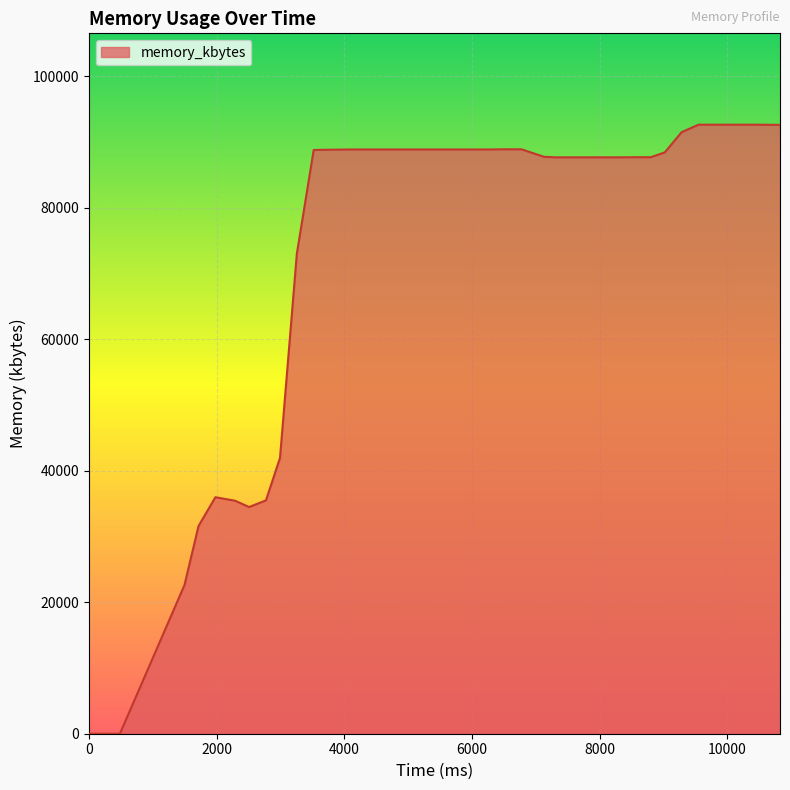

What is the greatest value displayed?

92616